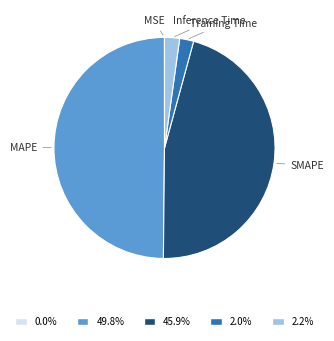

Which slice is the largest?

MAPE